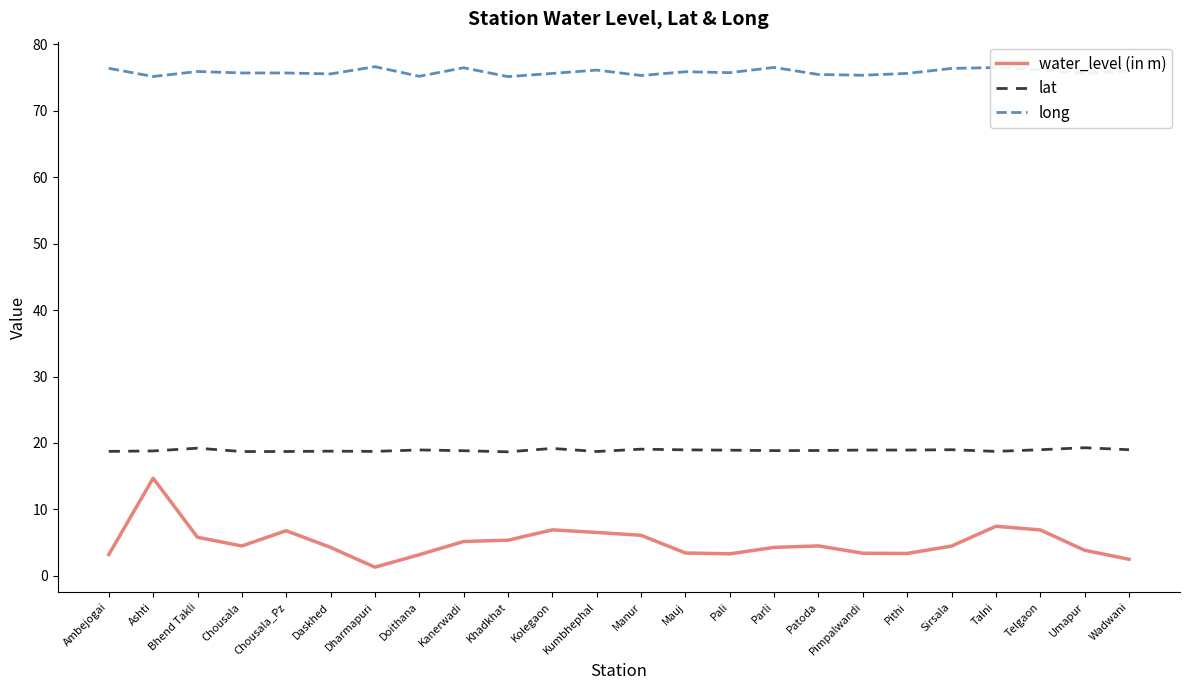

What position from the right is Pali?

10